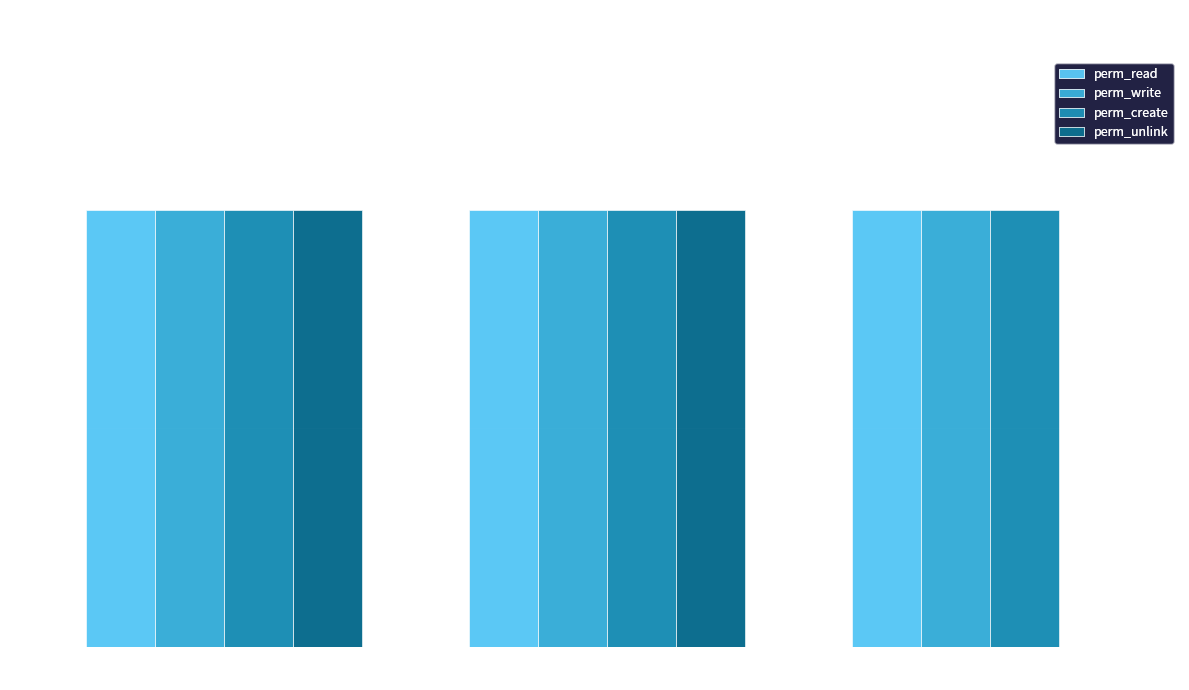

Reading left to right, transcribe all the data shown in this chart.

perm_read: 1	1	1
perm_write: 1	1	1
perm_create: 1	1	1
perm_unlink: 1	1	0